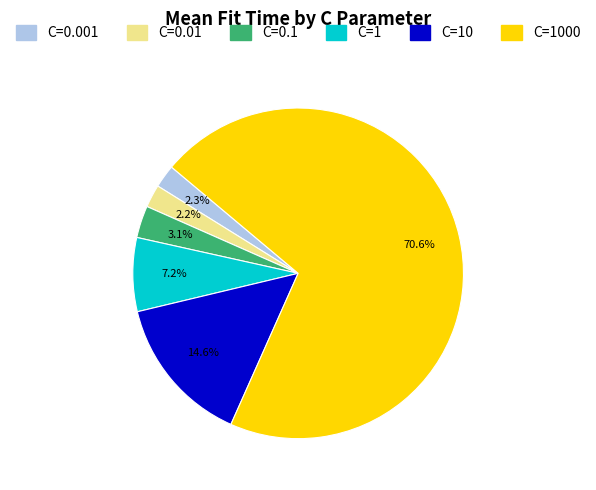

Does C=1 represent more than half of the total?

No